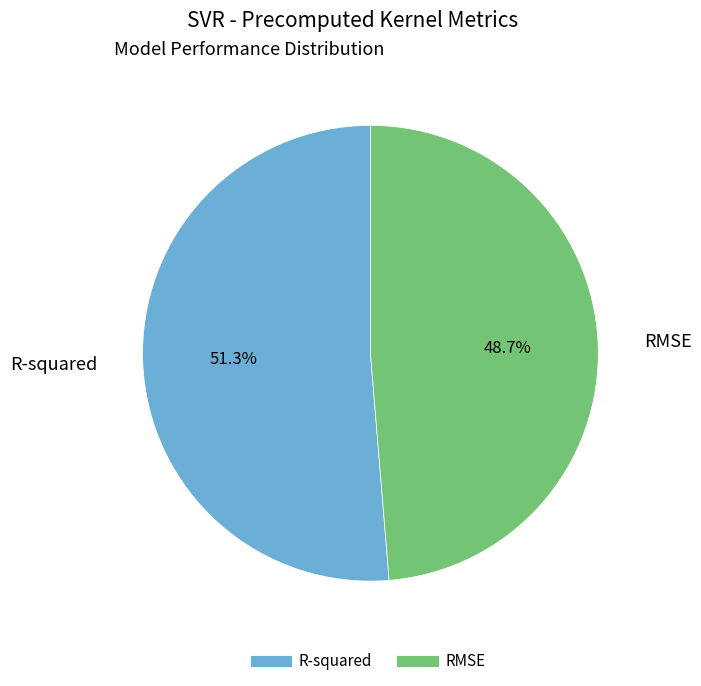

Is there a majority slice in this chart?

Yes